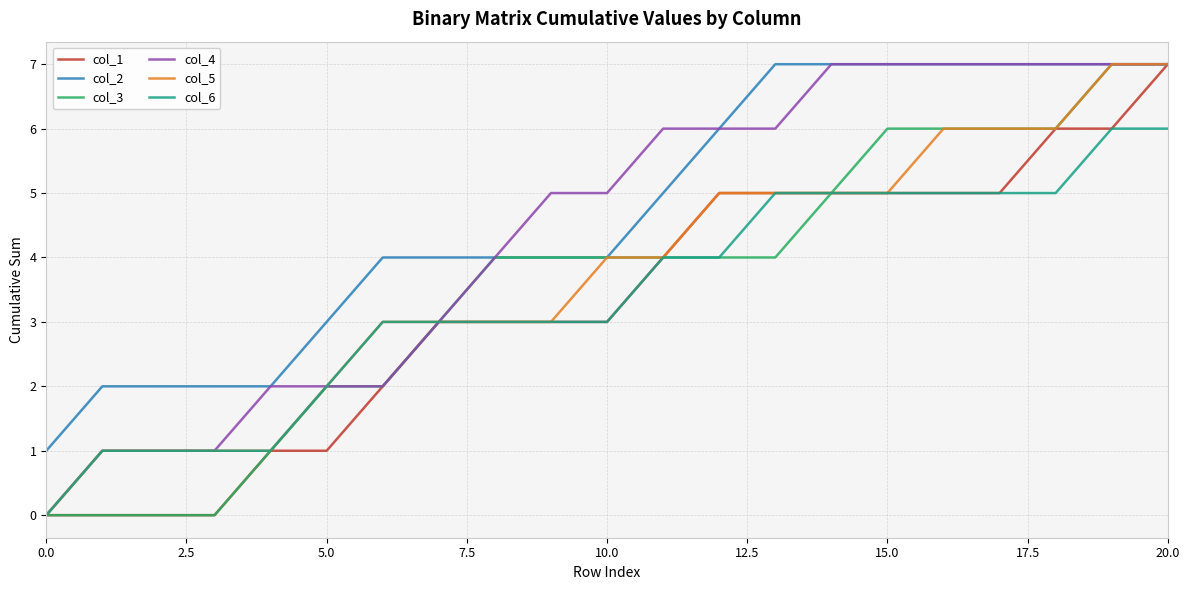

What is the maximum value shown in the chart?

7